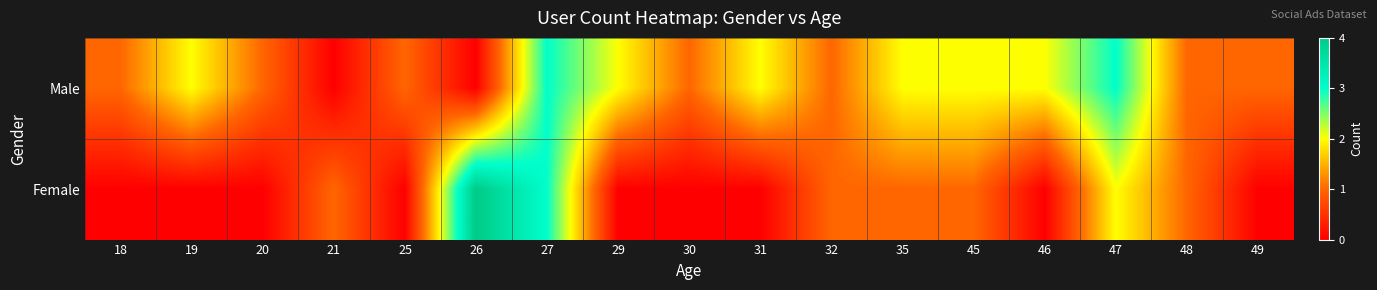

Reading left to right, transcribe all the data shown in this chart.

Male: 18=1	19=2	20=1	21=0	25=1	26=0	27=3	29=2	30=1	31=2	32=1	35=2	45=2	46=2	47=3	48=1	49=1
Female: 18=0	19=0	20=0	21=1	25=0	26=4	27=3	29=0	30=0	31=0	32=1	35=1	45=1	46=0	47=2	48=1	49=0